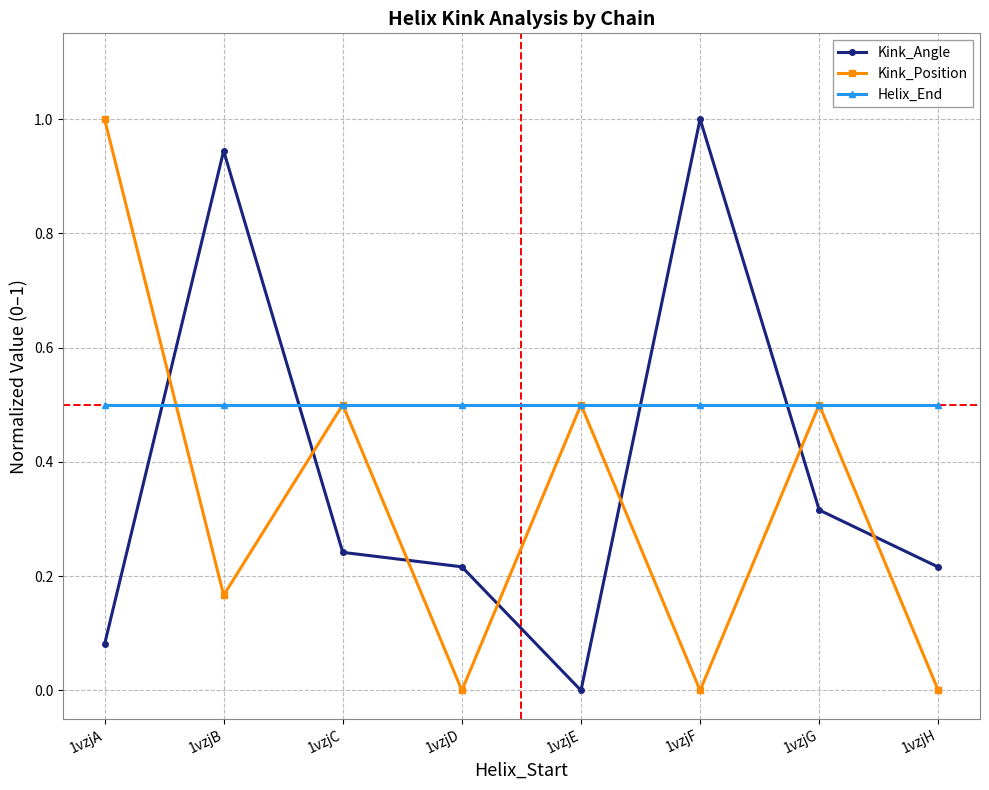

What is the value of the Kink_Position point at the 7th from the left?

0.5